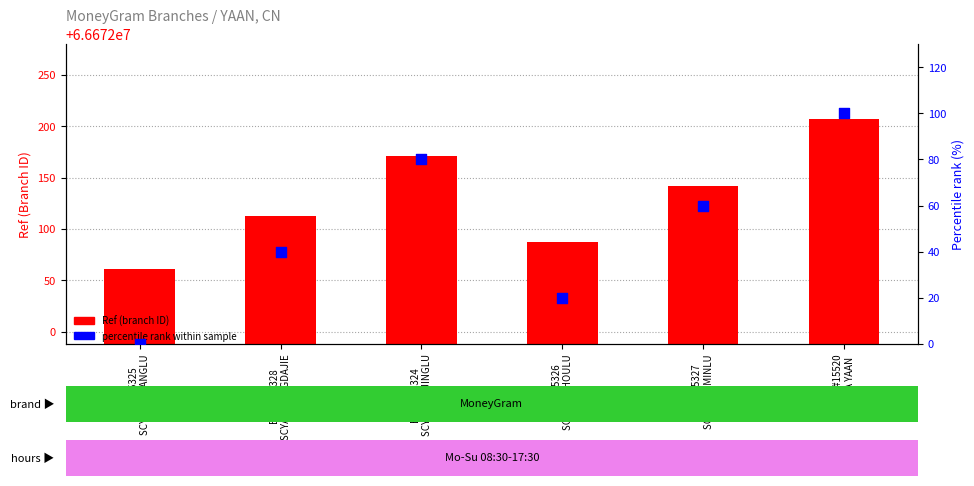

Is the value of Percentile rank within sample at BOC #15325
SCYA LINJIANGLU greater than the value of Ref (branch ID) at BOC #15327
SCYA RENMINLU?

No